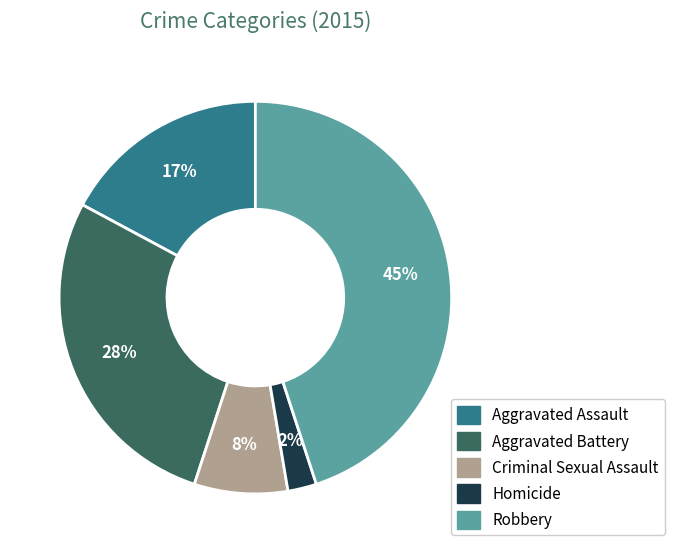

How many slices are in this pie chart?

5